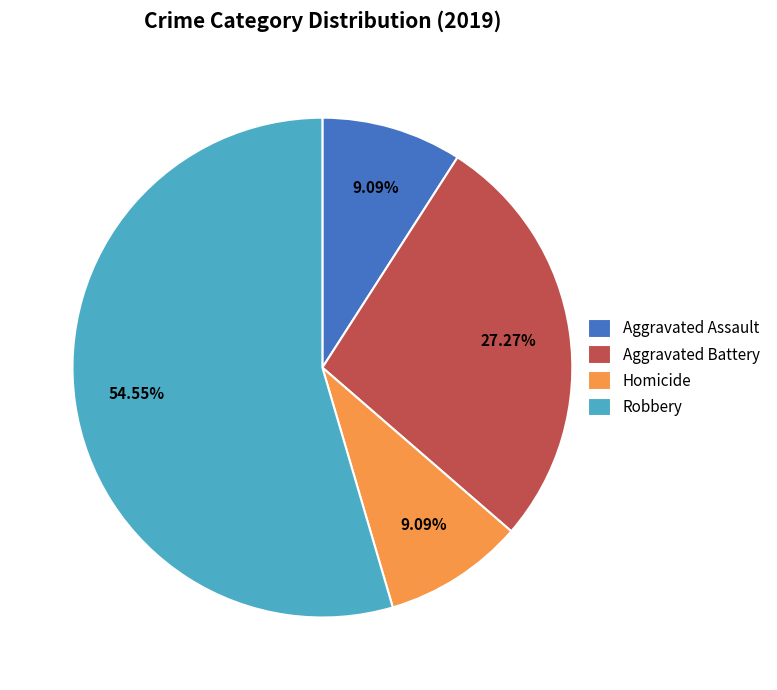

What is the ratio of the value at Robbery to the value at Aggravated Assault?

6.0